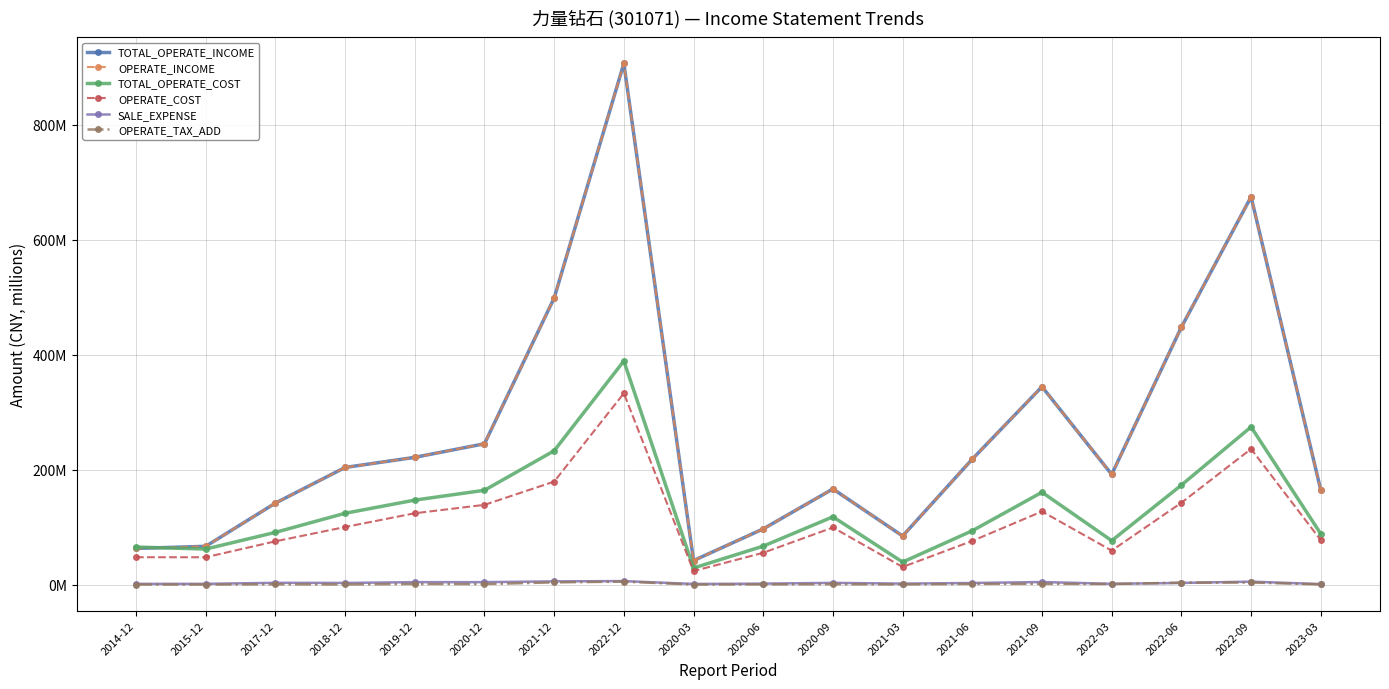

Rank the series by their maximum value, from lowest to highest.

OPERATE_TAX_ADD, SALE_EXPENSE, OPERATE_COST, TOTAL_OPERATE_COST, TOTAL_OPERATE_INCOME, OPERATE_INCOME